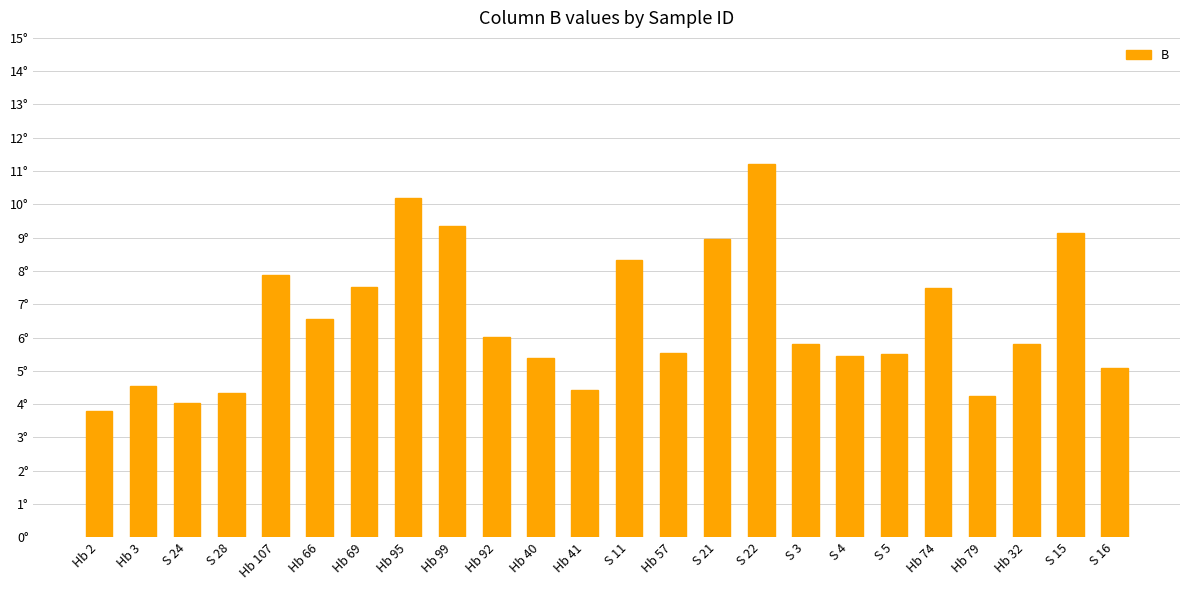

What is the change in value from Hb 107 to Hb 57?

-2.3